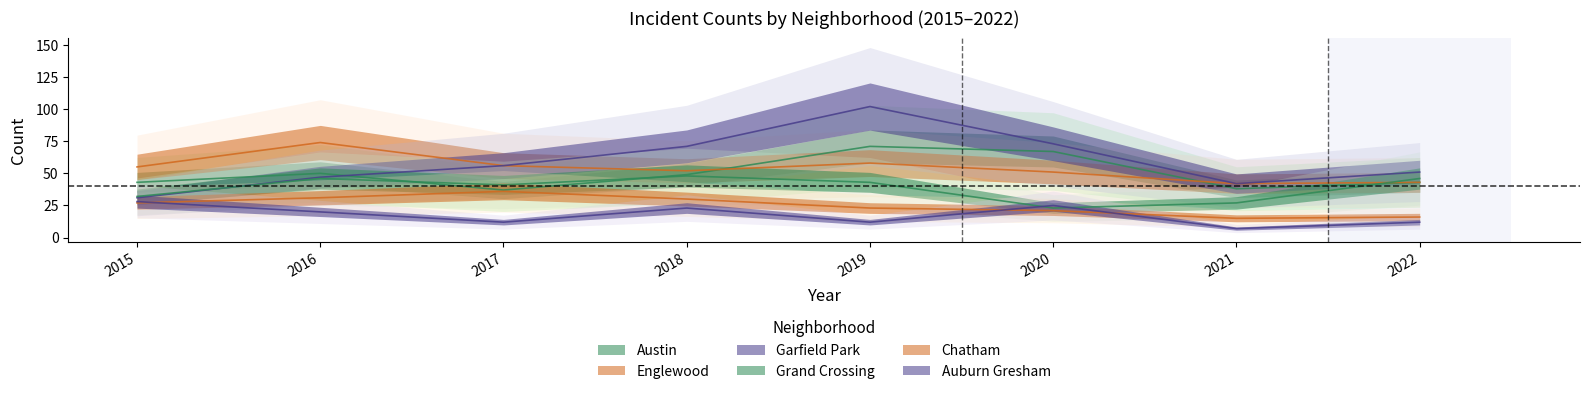

True or false: Grand Crossing has a value of 46 at 2016.

True